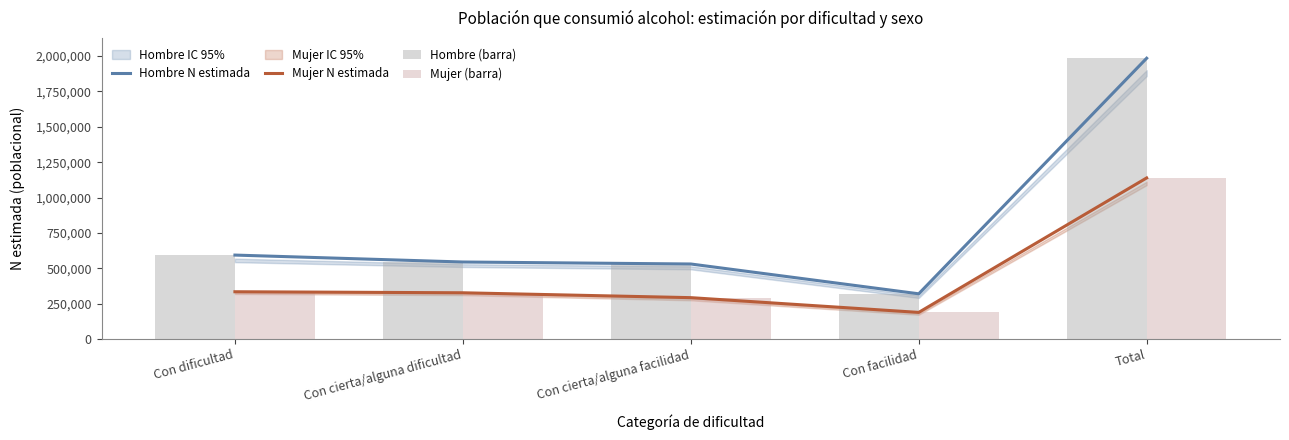

Are the bars horizontal?

No